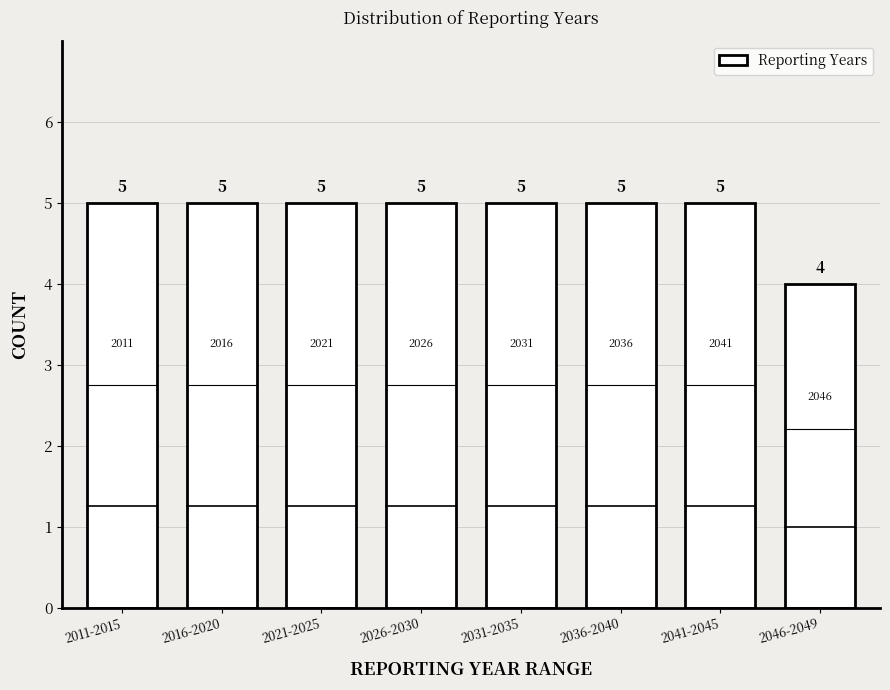

Reading left to right, what are all the values shown in this chart?

2011-2015=5	2016-2020=5	2021-2025=5	2026-2030=5	2031-2035=5	2036-2040=5	2041-2045=5	2046-2049=4